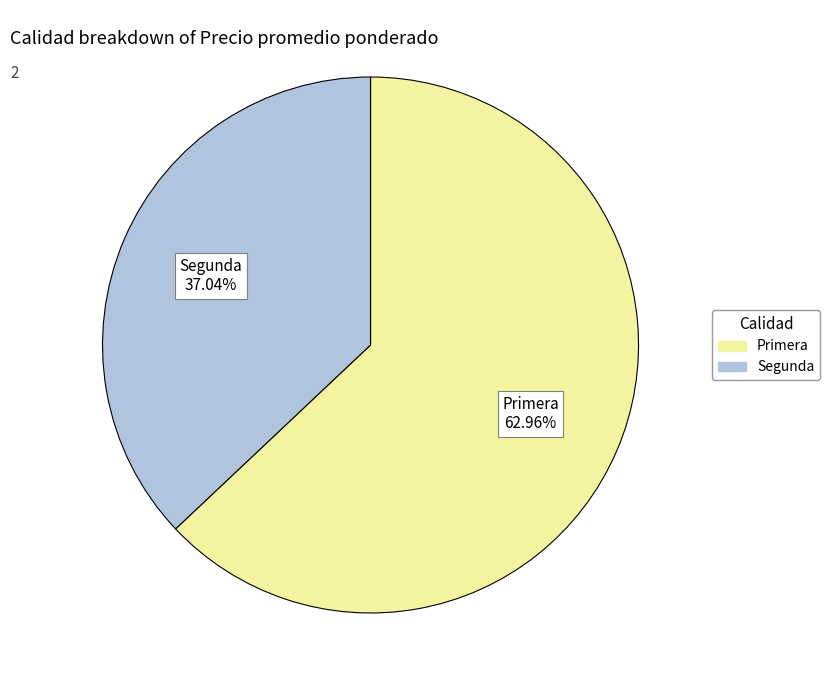

Is it true that Primera is 58% of the pie?

False